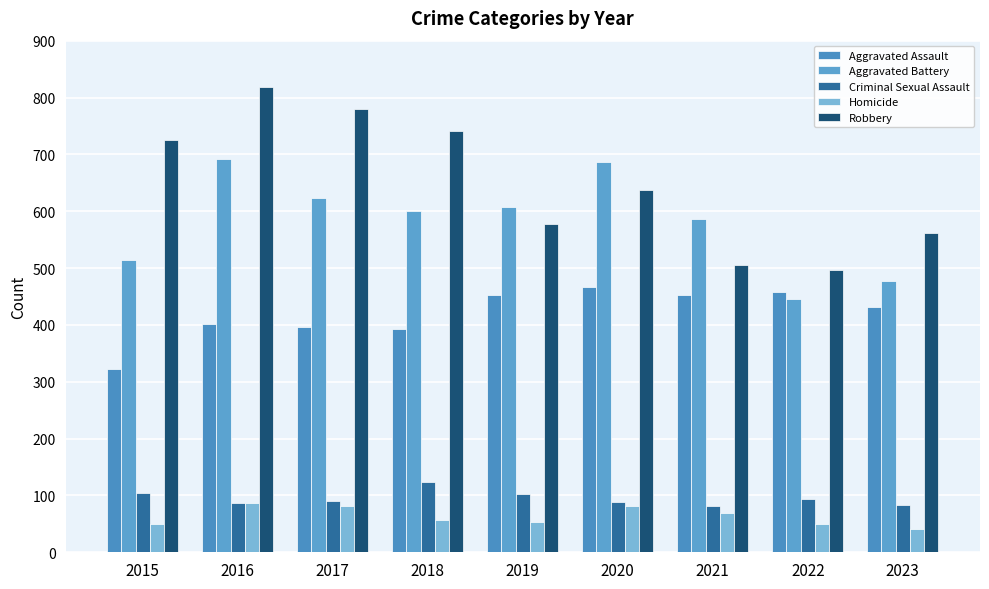

Rank the categories by Aggravated Battery value from lowest to highest.

2022, 2023, 2015, 2021, 2018, 2019, 2017, 2020, 2016